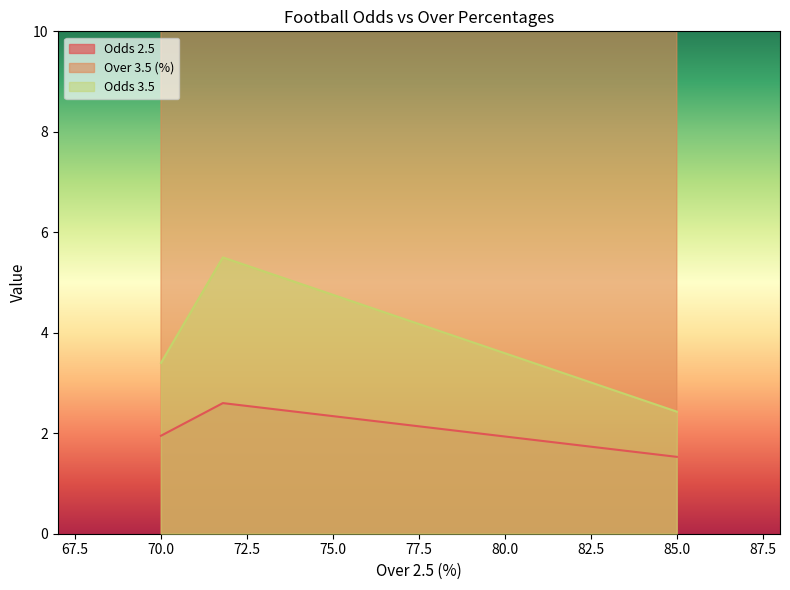

What is the difference between the Odds 3.5 values at 85 and 70?

1.0